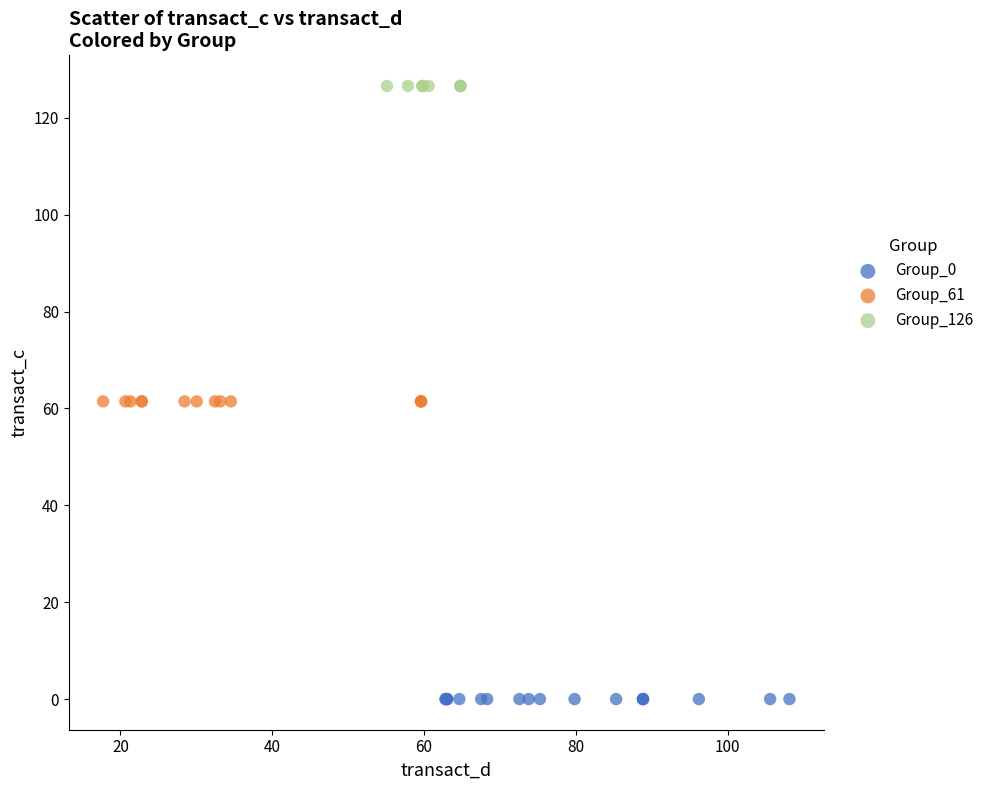

Which series contains the highest Y value?

Group_126